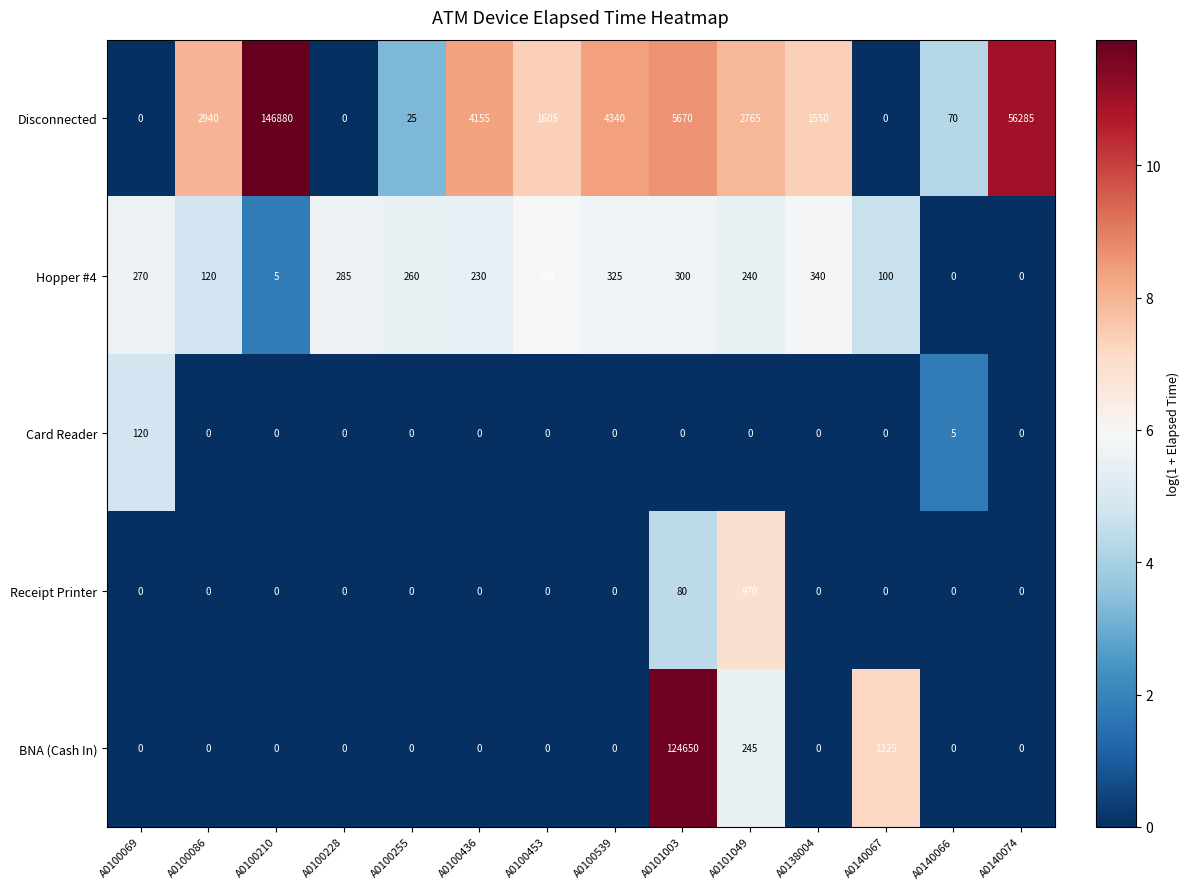

Which series has the largest total across all categories?

Disconnected